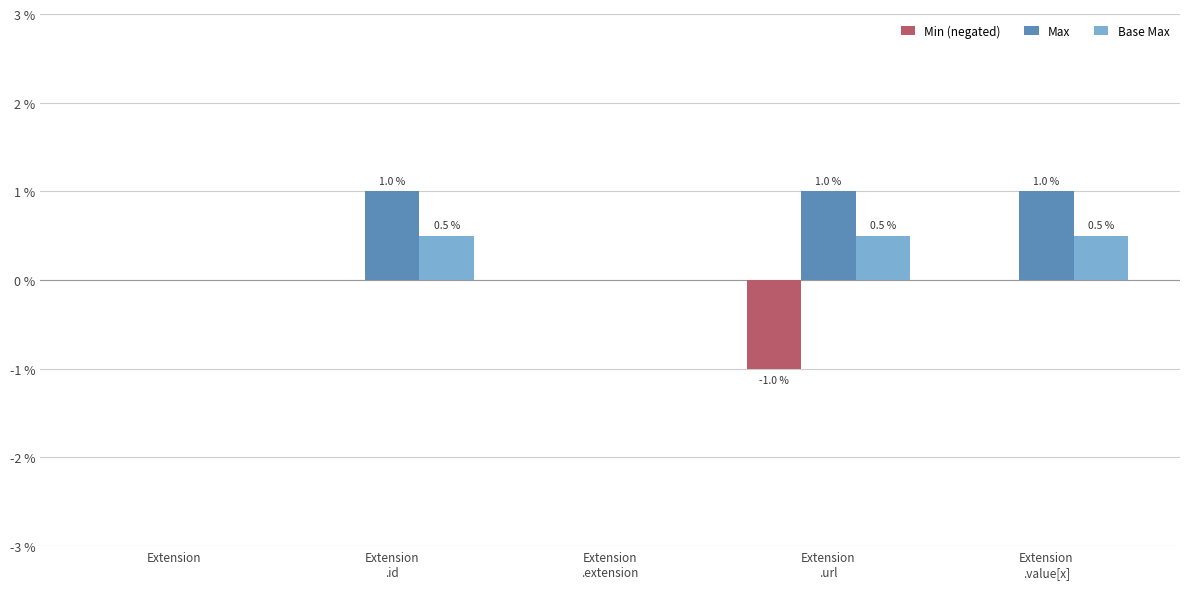

What is the highest value of the Base Max series?

0.5